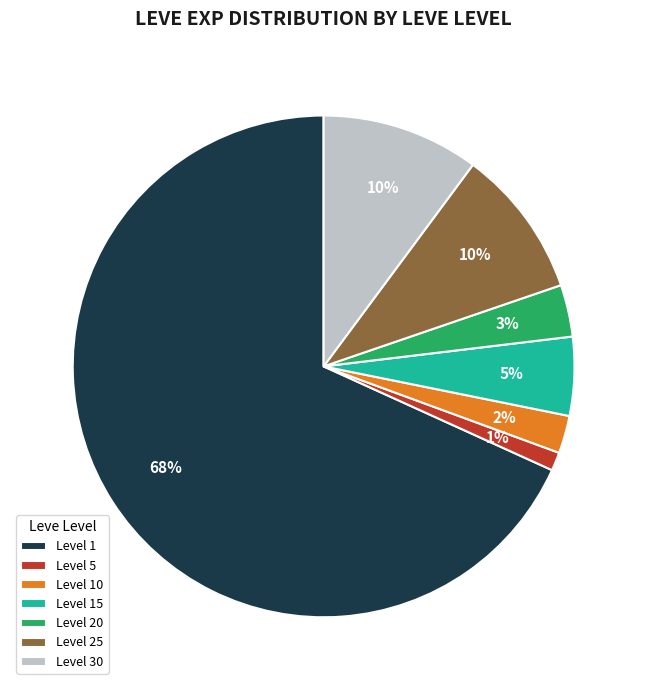

To the nearest percent, what portion does Level 20 represent?

3%